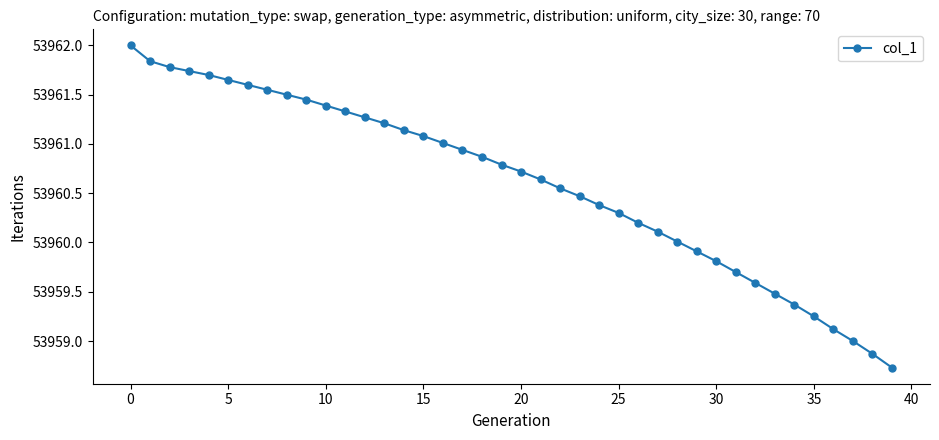

What is the difference between the maximum and minimum values?

3.3